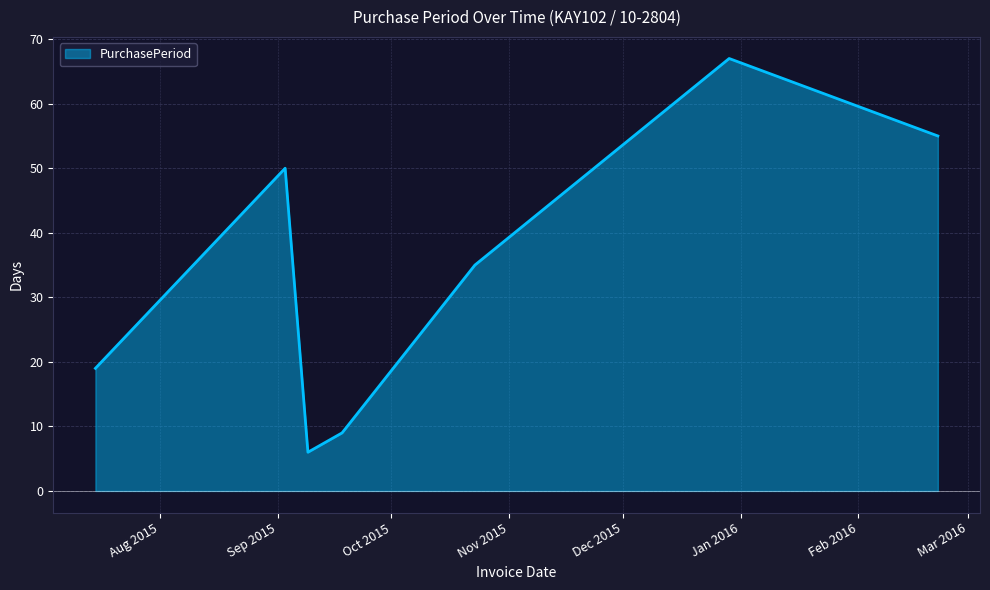

What is the difference between the second highest and minimum values?

49